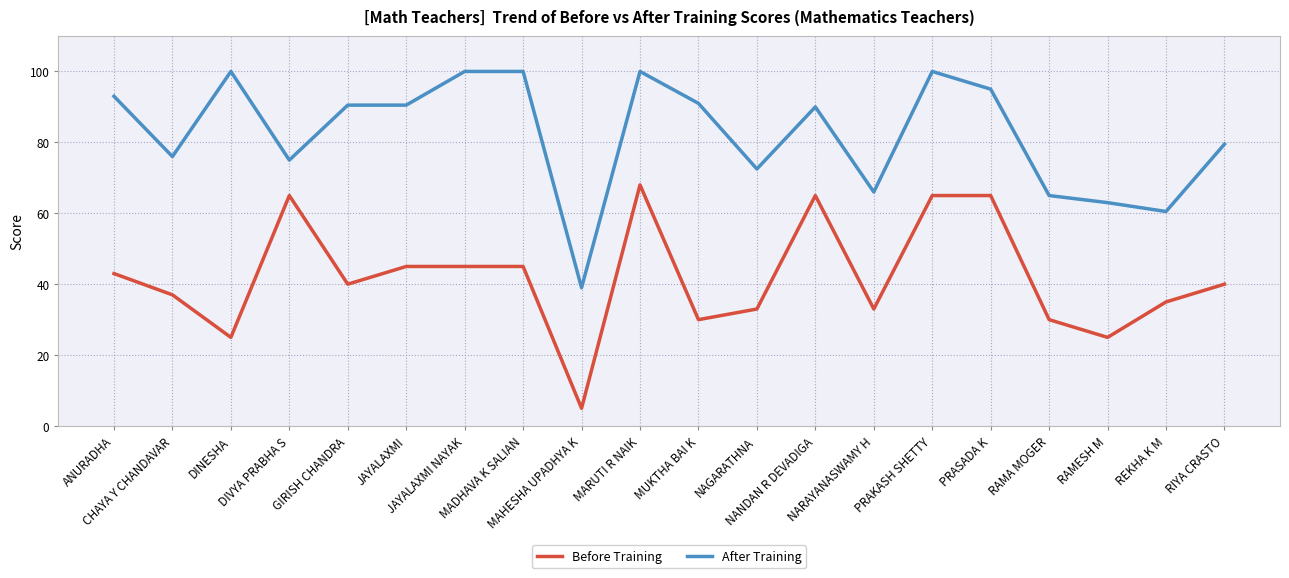

List the series in order of their overall mean, lowest first.

Before Training, After Training